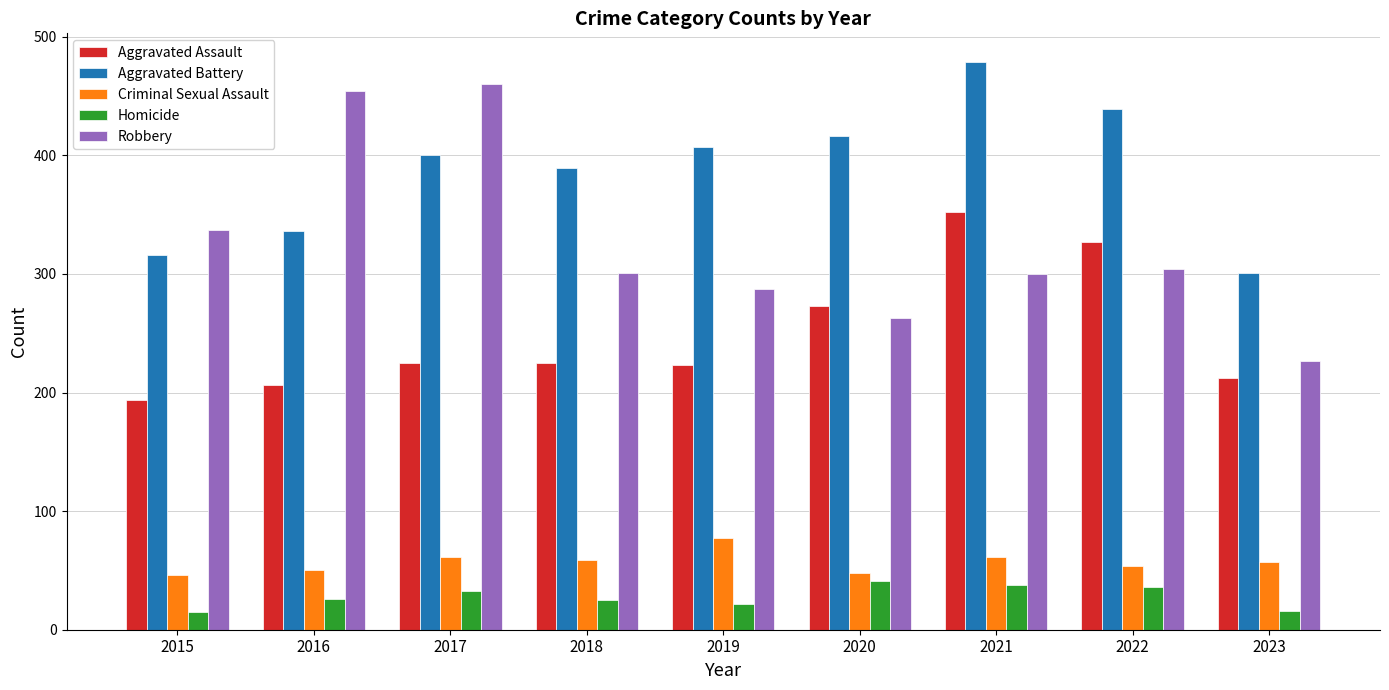

Rank the series at 2021 from lowest to highest value.

Homicide, Criminal Sexual Assault, Robbery, Aggravated Assault, Aggravated Battery